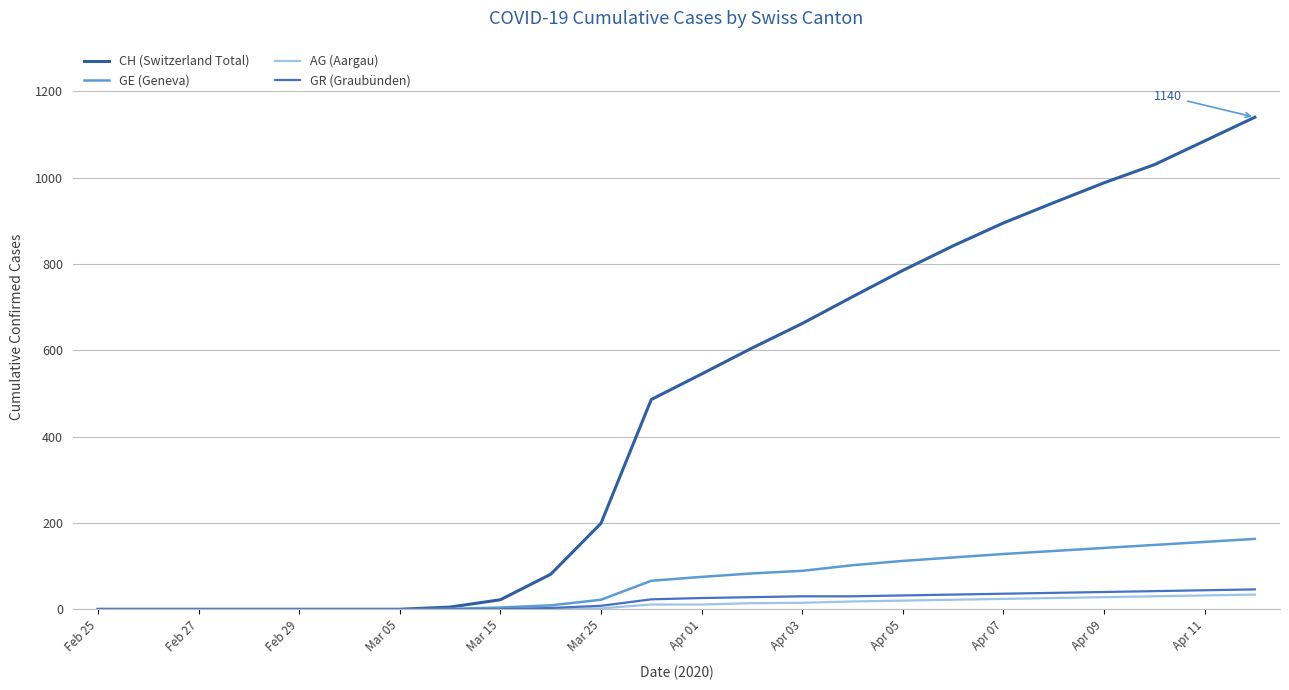

How many distinct data groups are displayed?

4